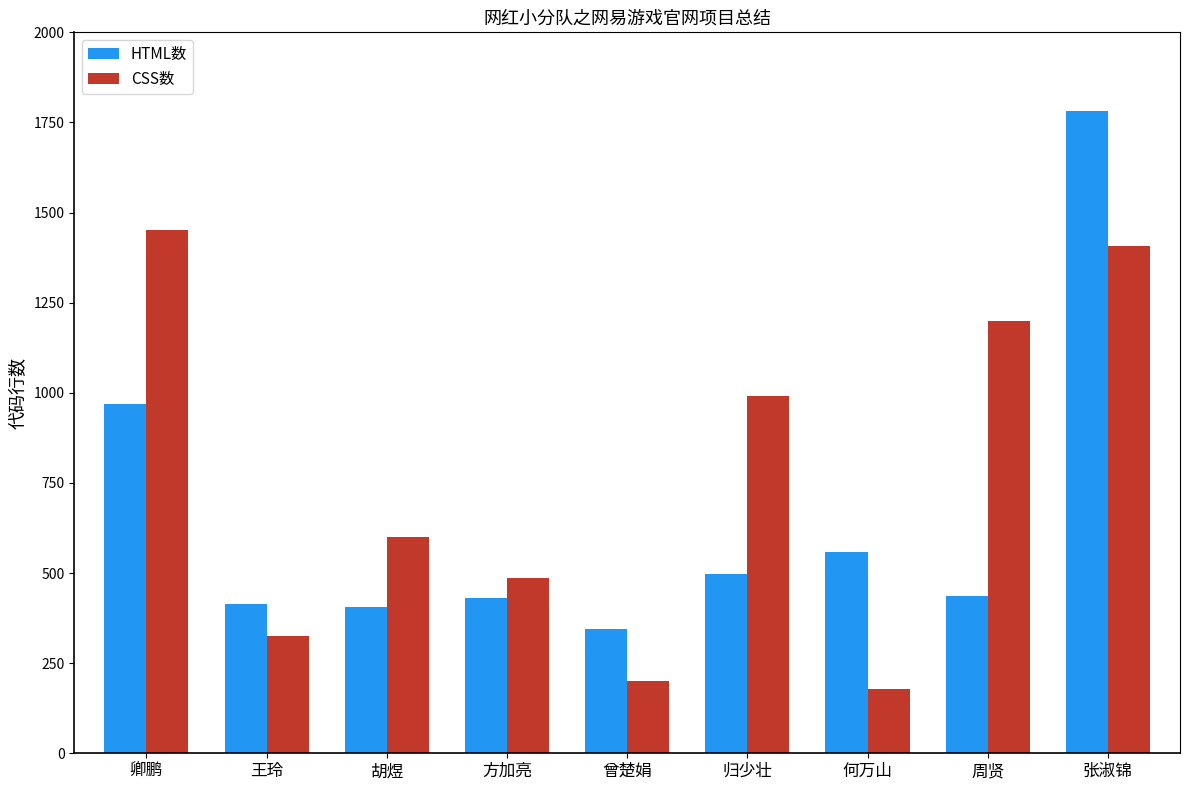

What is the value of the HTML数 bar at the 9th from the left?

1781